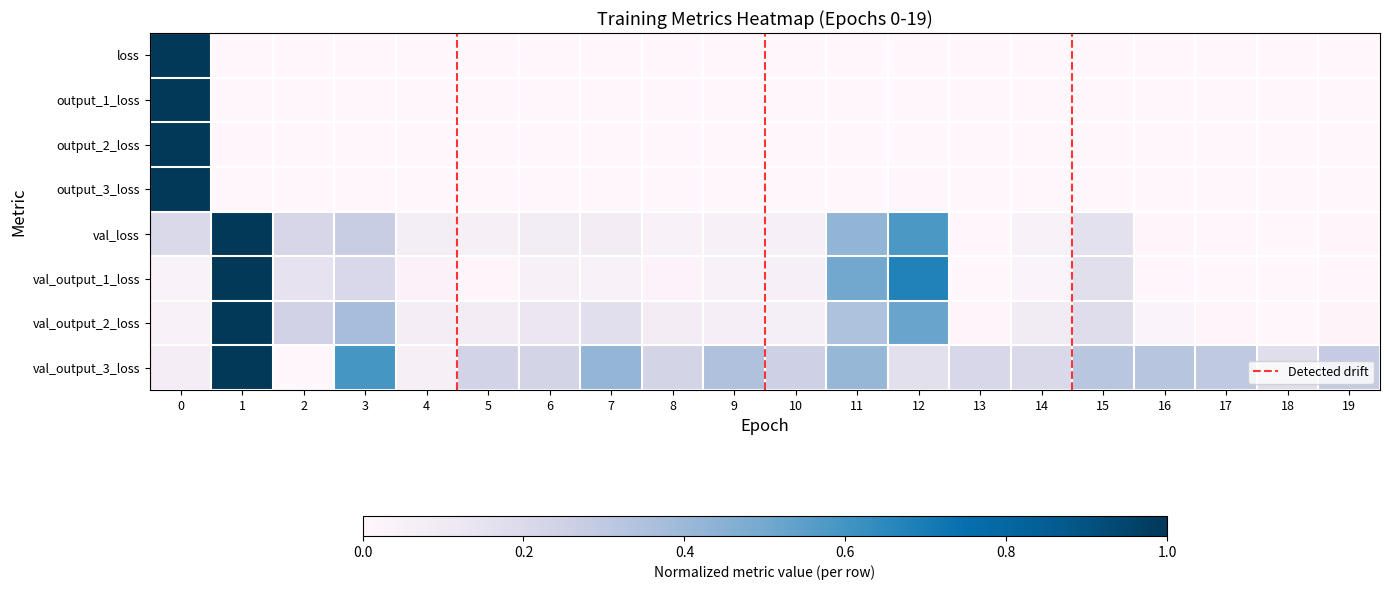

Reading right to left, list all the values displayed in this chart.

loss: 19=0.0	18=0.0	17=0.0	16=0.0	15=0.0	14=0.0	13=0.0	12=0.0	11=0.0	10=0.0	9=0.0	8=0.0	7=0.0	6=0.0	5=0.0	4=0.0	3=0.0	2=0.0	1=0.0	0=1.0
output_1_loss: 19=0.0	18=0.0	17=0.0	16=0.0	15=0.0	14=0.0	13=0.0	12=0.0	11=0.0	10=0.0	9=0.0	8=0.0	7=0.0	6=0.0	5=0.0	4=0.0	3=0.0	2=0.0	1=0.0	0=1.0
output_2_loss: 19=0.0	18=0.0	17=0.0	16=0.0	15=0.0	14=0.0	13=0.0	12=0.0	11=0.0	10=0.0	9=0.0	8=0.0	7=0.0	6=0.0	5=0.0	4=0.0	3=0.0	2=0.0	1=0.0	0=1.0
output_3_loss: 19=0.0	18=0.0	17=0.0	16=0.0	15=0.0	14=0.0	13=0.0	12=0.0	11=0.0	10=0.0	9=0.0	8=0.0	7=0.0	6=0.0	5=0.0	4=0.0	3=0.0	2=0.0	1=0.0	0=1.0
val_loss: 19=0.0	18=0.0	17=0.0	16=0.0	15=0.2	14=0.0	13=0.0	12=0.6	11=0.4	10=0.1	9=0.0	8=0.0	7=0.1	6=0.1	5=0.1	4=0.1	3=0.3	2=0.2	1=1.0	0=0.2
val_output_1_loss: 19=0.0	18=0.0	17=0.0	16=0.0	15=0.2	14=0.0	13=0.0	12=0.7	11=0.5	10=0.1	9=0.0	8=0.0	7=0.0	6=0.1	5=0.0	4=0.0	3=0.2	2=0.1	1=1.0	0=0.0
val_output_2_loss: 19=0.0	18=0.0	17=0.0	16=0.0	15=0.2	14=0.1	13=0.0	12=0.5	11=0.3	10=0.1	9=0.1	8=0.1	7=0.2	6=0.1	5=0.1	4=0.1	3=0.4	2=0.2	1=1.0	0=0.0
val_output_3_loss: 19=0.3	18=0.2	17=0.3	16=0.3	15=0.3	14=0.2	13=0.2	12=0.2	11=0.4	10=0.3	9=0.3	8=0.2	7=0.4	6=0.2	5=0.2	4=0.1	3=0.6	2=0.0	1=1.0	0=0.1